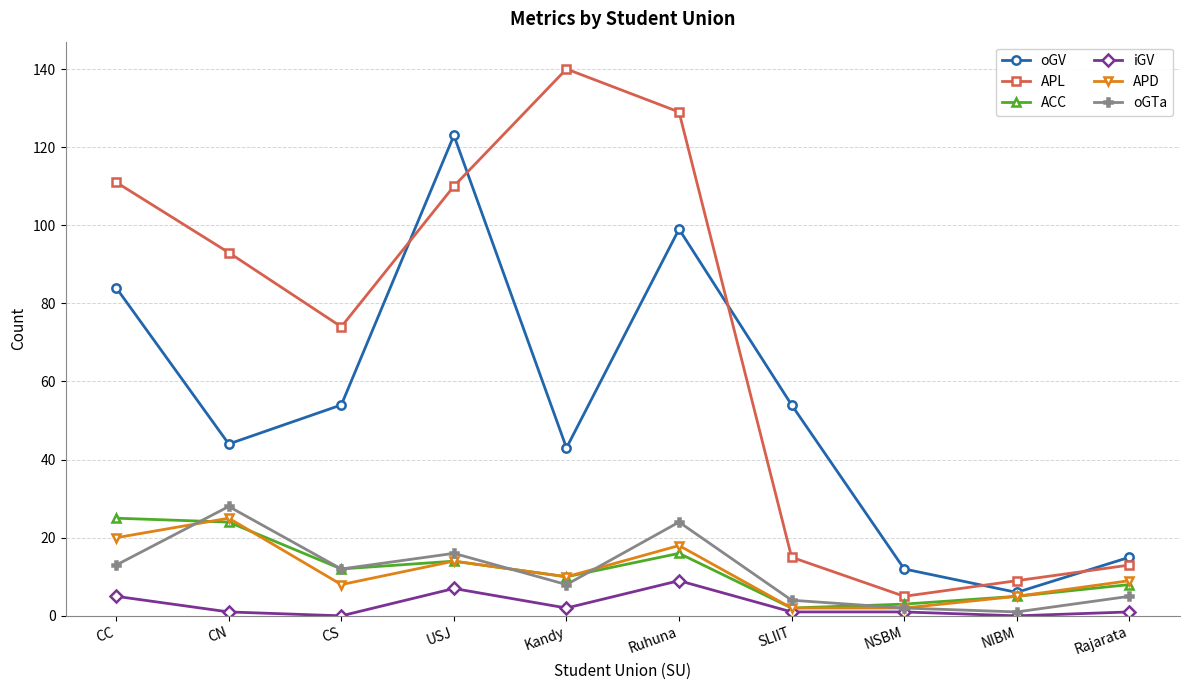

How many distinct data groups are displayed?

6